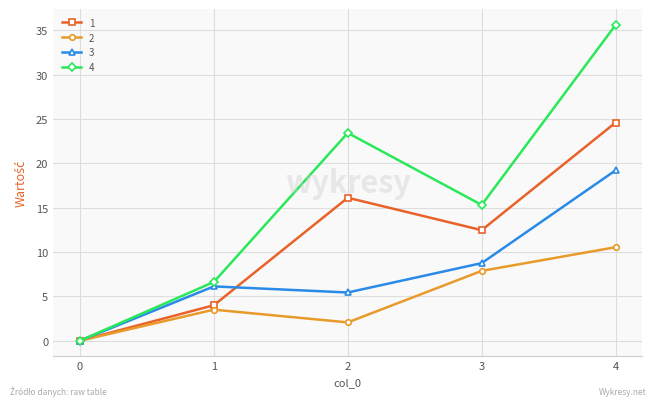

Which category has the highest value in the 3 series?

4